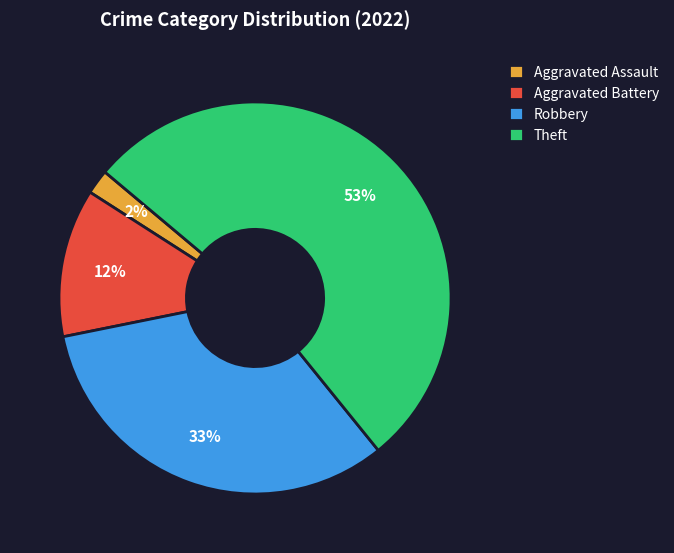

Is the sum of Theft and Aggravated Assault greater than half?

Yes